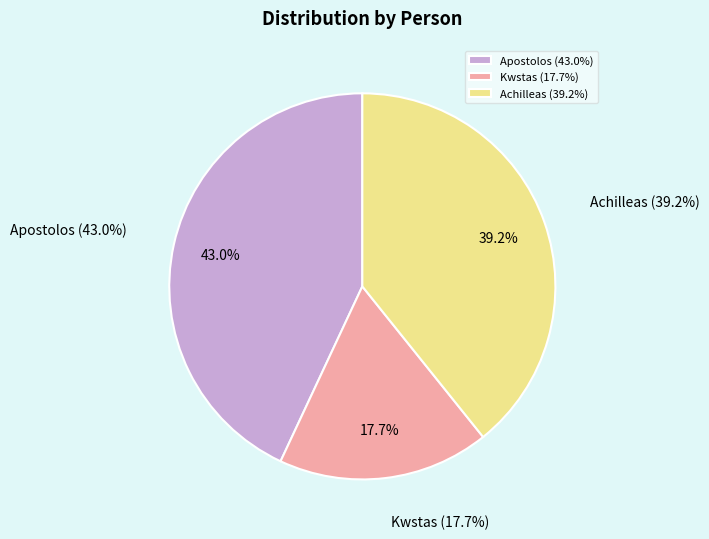

To the nearest percent, what percentage of the pie is Kwstas?

18%